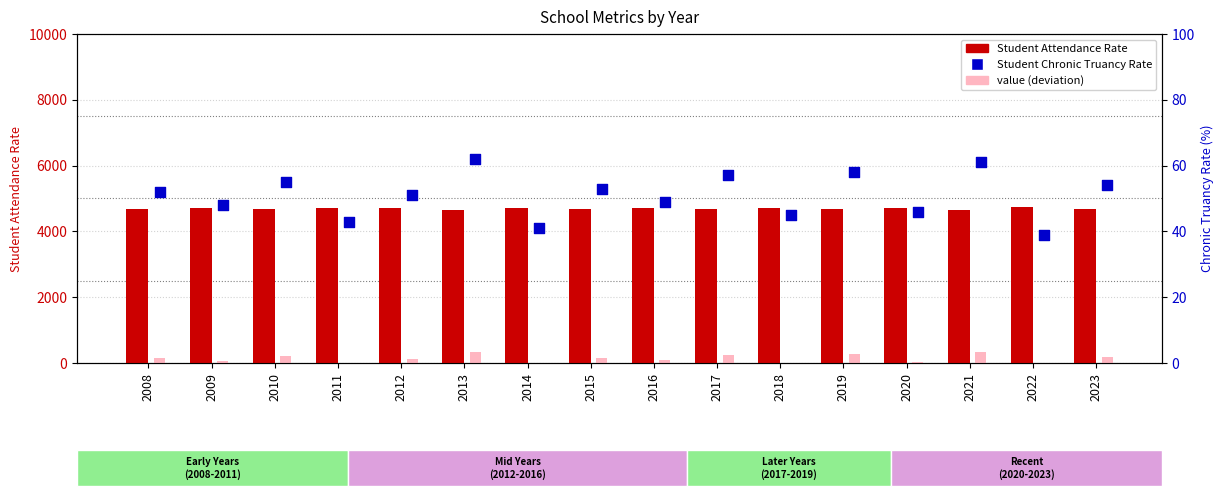

At which category is the sum across all series the highest?

2013